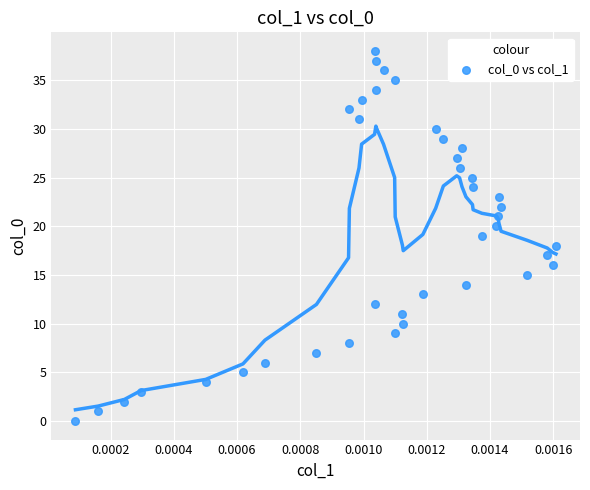

What is the range of Y values (max minus min)?

38